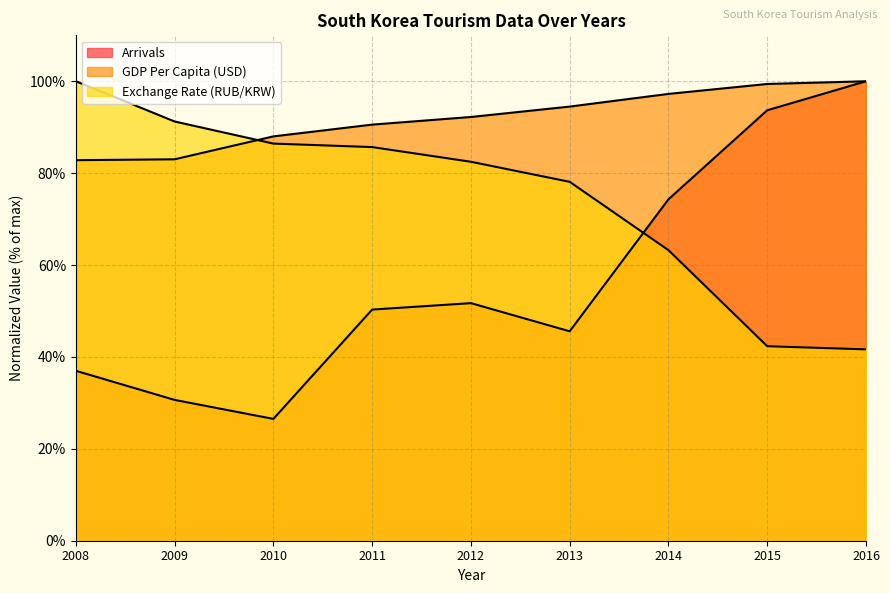

How many intersections are there between GDP Per Capita (USD) and Exchange Rate (RUB/KRW)?

1